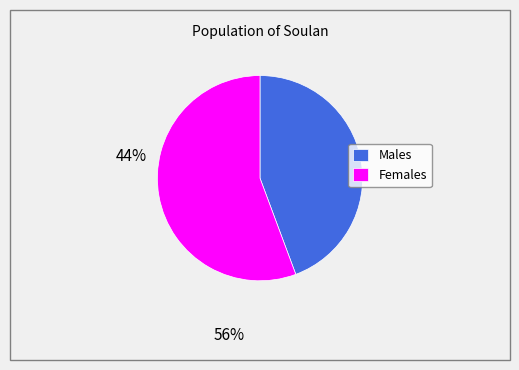

What is the ratio of the value at Males to the value at Females?

0.8